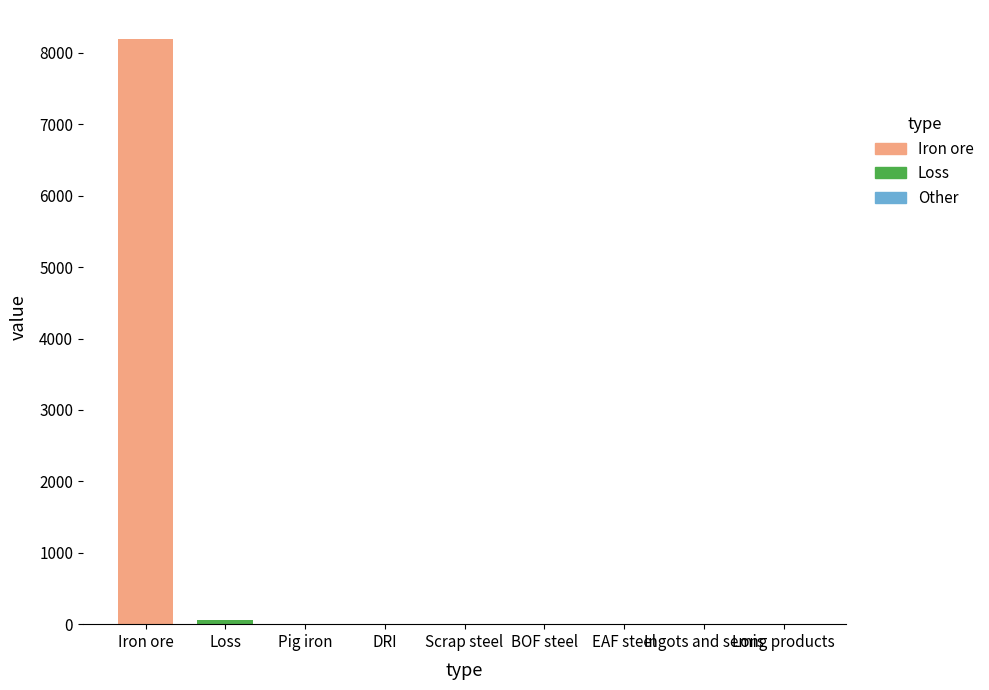

Are the bars grouped side by side (vs. stacked)?

Yes